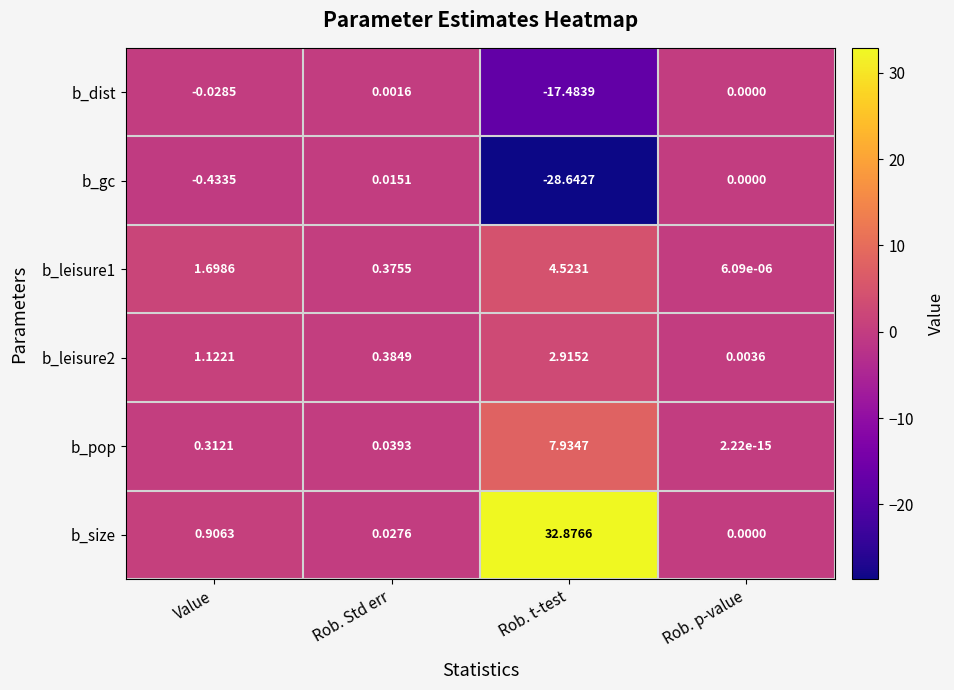

Which series changed the most between Rob. Std err and Rob. t-test?

b_size